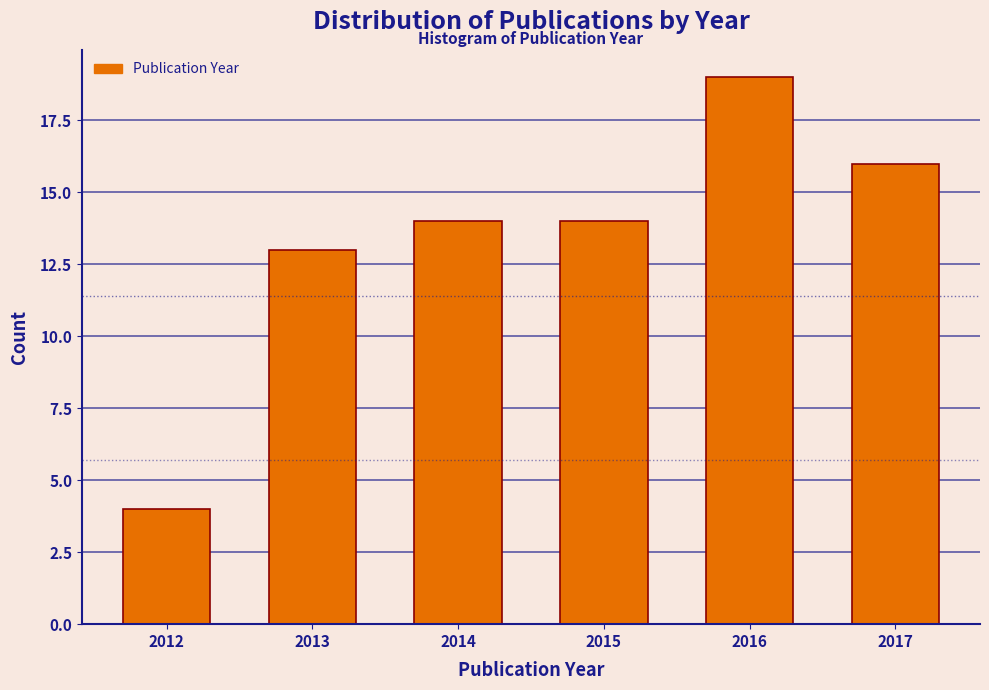

Reading left to right, extract all data points from this chart.

4	13	14	14	19	16